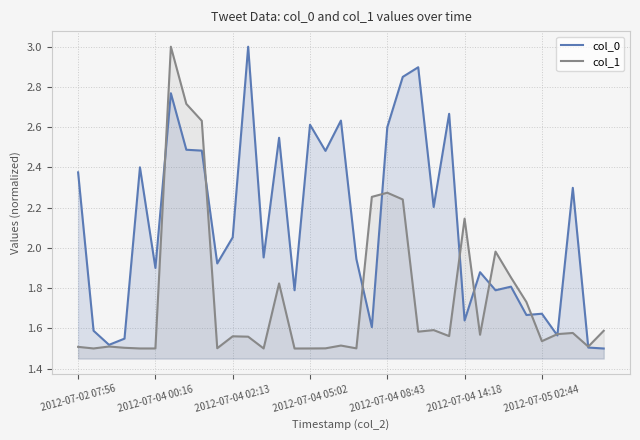

The col_0 series shows 2.6 at 2012-07-04 08:43. True or false?

True